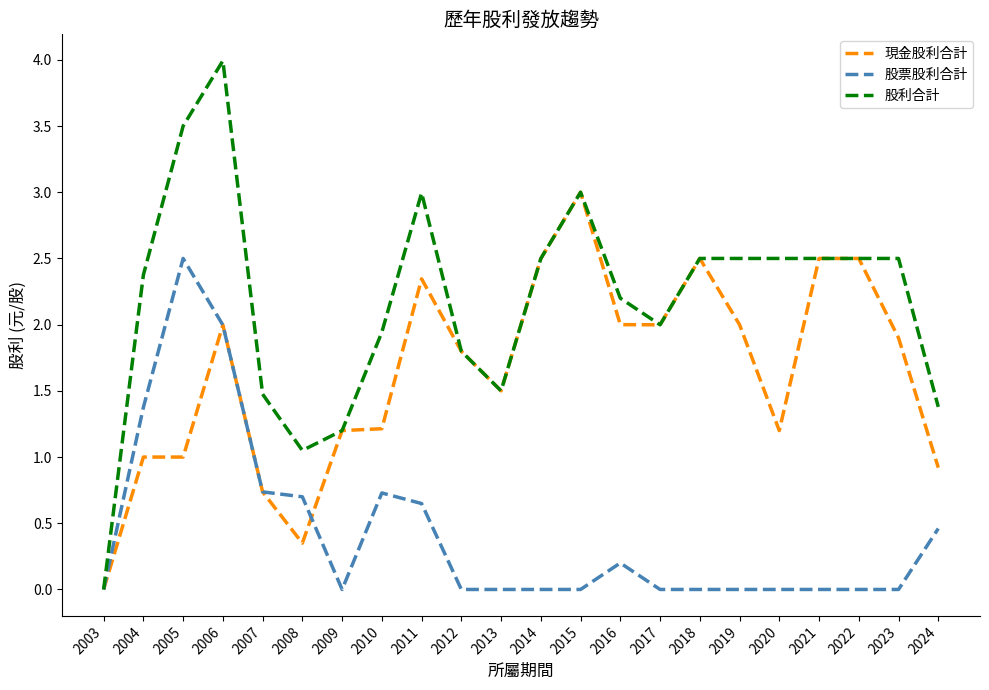

The 現金股利合計 series shows 3.6 at 2017. True or false?

False